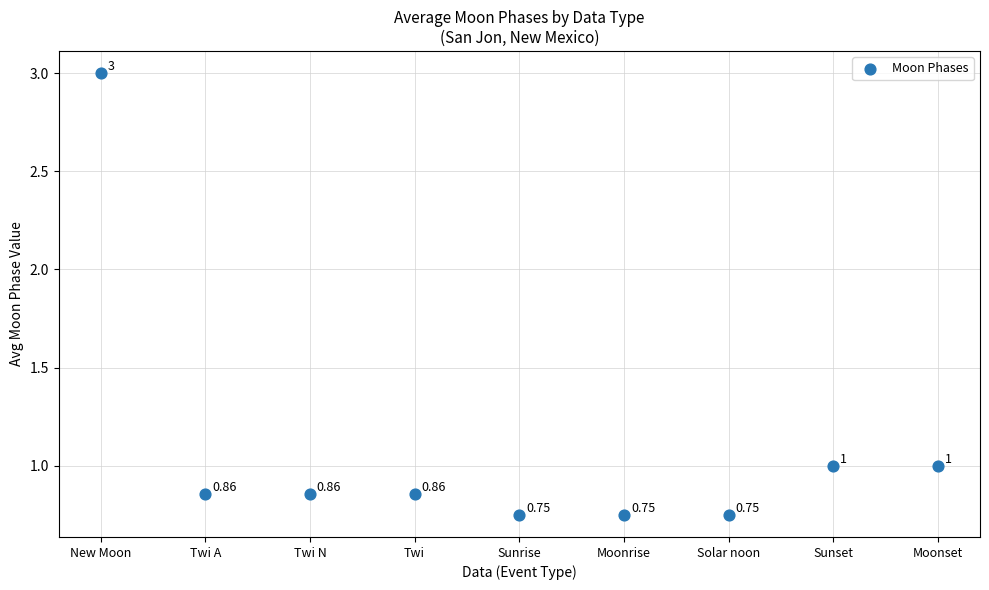

What is the average Y value?

1.1